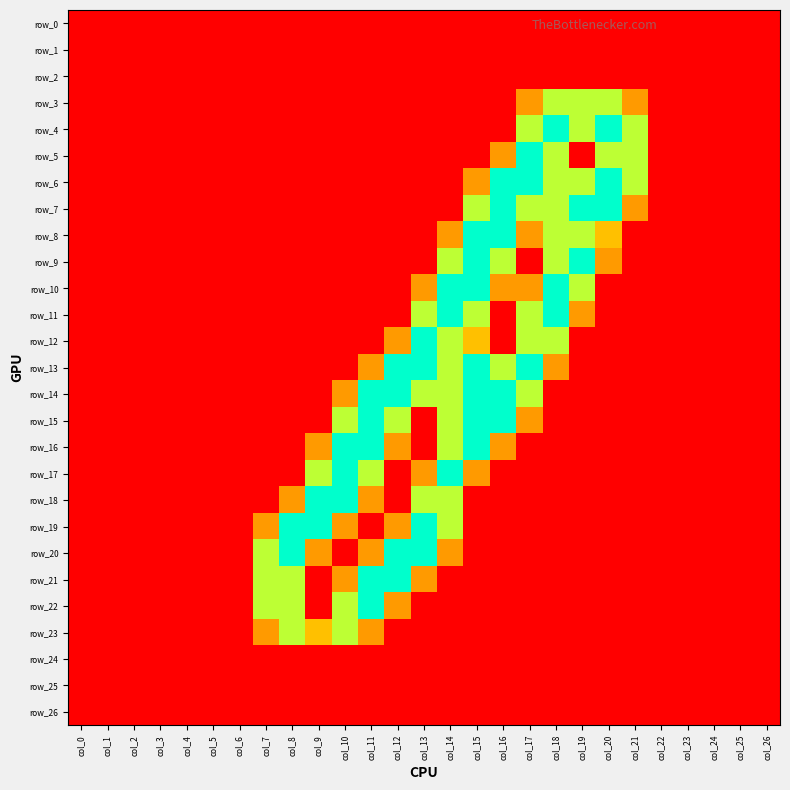

Reading left to right, extract all data points from this chart.

row_0: 0.0	0.0	0.0	0.0	0.0	0.0	0.0	0.0	0.0	0.0	0.0	0.0	0.0	0.0	0.0	0.0	0.0	0.0	0.0	0.0	0.0	0.0	0.0	0.0	0.0	0.0	0.0
row_1: 0.0	0.0	0.0	0.0	0.0	0.0	0.0	0.0	0.0	0.0	0.0	0.0	0.0	0.0	0.0	0.0	0.0	0.0	0.0	0.0	0.0	0.0	0.0	0.0	0.0	0.0	0.0
row_2: 0.0	0.0	0.0	0.0	0.0	0.0	0.0	0.0	0.0	0.0	0.0	0.0	0.0	0.0	0.0	0.0	0.0	0.0	0.0	0.0	0.0	0.0	0.0	0.0	0.0	0.0	0.0
row_3: 0.0	0.0	0.0	0.0	0.0	0.0	0.0	0.0	0.0	0.0	0.0	0.0	0.0	0.0	0.0	0.0	0.0	0.8	1.5	1.5	1.5	0.8	0.0	0.0	0.0	0.0	0.0
row_4: 0.0	0.0	0.0	0.0	0.0	0.0	0.0	0.0	0.0	0.0	0.0	0.0	0.0	0.0	0.0	0.0	0.0	1.5	2.0	1.5	2.0	1.5	0.0	0.0	0.0	0.0	0.0
row_5: 0.0	0.0	0.0	0.0	0.0	0.0	0.0	0.0	0.0	0.0	0.0	0.0	0.0	0.0	0.0	0.0	0.8	2.0	1.5	0.0	1.5	1.5	0.0	0.0	0.0	0.0	0.0
row_6: 0.0	0.0	0.0	0.0	0.0	0.0	0.0	0.0	0.0	0.0	0.0	0.0	0.0	0.0	0.0	0.8	2.0	2.0	1.5	1.5	2.0	1.5	0.0	0.0	0.0	0.0	0.0
row_7: 0.0	0.0	0.0	0.0	0.0	0.0	0.0	0.0	0.0	0.0	0.0	0.0	0.0	0.0	0.0	1.5	2.0	1.5	1.5	2.0	2.0	0.8	0.0	0.0	0.0	0.0	0.0
row_8: 0.0	0.0	0.0	0.0	0.0	0.0	0.0	0.0	0.0	0.0	0.0	0.0	0.0	0.0	0.8	2.0	2.0	0.8	1.5	1.5	1.0	0.0	0.0	0.0	0.0	0.0	0.0
row_9: 0.0	0.0	0.0	0.0	0.0	0.0	0.0	0.0	0.0	0.0	0.0	0.0	0.0	0.0	1.5	2.0	1.5	0.0	1.5	2.0	0.8	0.0	0.0	0.0	0.0	0.0	0.0
row_10: 0.0	0.0	0.0	0.0	0.0	0.0	0.0	0.0	0.0	0.0	0.0	0.0	0.0	0.8	2.0	2.0	0.8	0.8	2.0	1.5	0.0	0.0	0.0	0.0	0.0	0.0	0.0
row_11: 0.0	0.0	0.0	0.0	0.0	0.0	0.0	0.0	0.0	0.0	0.0	0.0	0.0	1.5	2.0	1.5	0.0	1.5	2.0	0.8	0.0	0.0	0.0	0.0	0.0	0.0	0.0
row_12: 0.0	0.0	0.0	0.0	0.0	0.0	0.0	0.0	0.0	0.0	0.0	0.0	0.8	2.0	1.5	1.0	0.0	1.5	1.5	0.0	0.0	0.0	0.0	0.0	0.0	0.0	0.0
row_13: 0.0	0.0	0.0	0.0	0.0	0.0	0.0	0.0	0.0	0.0	0.0	0.8	2.0	2.0	1.5	2.0	1.5	2.0	0.8	0.0	0.0	0.0	0.0	0.0	0.0	0.0	0.0
row_14: 0.0	0.0	0.0	0.0	0.0	0.0	0.0	0.0	0.0	0.0	0.8	2.0	2.0	1.5	1.5	2.0	2.0	1.5	0.0	0.0	0.0	0.0	0.0	0.0	0.0	0.0	0.0
row_15: 0.0	0.0	0.0	0.0	0.0	0.0	0.0	0.0	0.0	0.0	1.5	2.0	1.5	0.0	1.5	2.0	2.0	0.8	0.0	0.0	0.0	0.0	0.0	0.0	0.0	0.0	0.0
row_16: 0.0	0.0	0.0	0.0	0.0	0.0	0.0	0.0	0.0	0.8	2.0	2.0	0.8	0.0	1.5	2.0	0.8	0.0	0.0	0.0	0.0	0.0	0.0	0.0	0.0	0.0	0.0
row_17: 0.0	0.0	0.0	0.0	0.0	0.0	0.0	0.0	0.0	1.5	2.0	1.5	0.0	0.8	2.0	0.8	0.0	0.0	0.0	0.0	0.0	0.0	0.0	0.0	0.0	0.0	0.0
row_18: 0.0	0.0	0.0	0.0	0.0	0.0	0.0	0.0	0.8	2.0	2.0	0.8	0.0	1.5	1.5	0.0	0.0	0.0	0.0	0.0	0.0	0.0	0.0	0.0	0.0	0.0	0.0
row_19: 0.0	0.0	0.0	0.0	0.0	0.0	0.0	0.8	2.0	2.0	0.8	0.0	0.8	2.0	1.5	0.0	0.0	0.0	0.0	0.0	0.0	0.0	0.0	0.0	0.0	0.0	0.0
row_20: 0.0	0.0	0.0	0.0	0.0	0.0	0.0	1.5	2.0	0.8	0.0	0.8	2.0	2.0	0.8	0.0	0.0	0.0	0.0	0.0	0.0	0.0	0.0	0.0	0.0	0.0	0.0
row_21: 0.0	0.0	0.0	0.0	0.0	0.0	0.0	1.5	1.5	0.0	0.8	2.0	2.0	0.8	0.0	0.0	0.0	0.0	0.0	0.0	0.0	0.0	0.0	0.0	0.0	0.0	0.0
row_22: 0.0	0.0	0.0	0.0	0.0	0.0	0.0	1.5	1.5	0.0	1.5	2.0	0.8	0.0	0.0	0.0	0.0	0.0	0.0	0.0	0.0	0.0	0.0	0.0	0.0	0.0	0.0
row_23: 0.0	0.0	0.0	0.0	0.0	0.0	0.0	0.8	1.5	1.0	1.5	0.8	0.0	0.0	0.0	0.0	0.0	0.0	0.0	0.0	0.0	0.0	0.0	0.0	0.0	0.0	0.0
row_24: 0.0	0.0	0.0	0.0	0.0	0.0	0.0	0.0	0.0	0.0	0.0	0.0	0.0	0.0	0.0	0.0	0.0	0.0	0.0	0.0	0.0	0.0	0.0	0.0	0.0	0.0	0.0
row_25: 0.0	0.0	0.0	0.0	0.0	0.0	0.0	0.0	0.0	0.0	0.0	0.0	0.0	0.0	0.0	0.0	0.0	0.0	0.0	0.0	0.0	0.0	0.0	0.0	0.0	0.0	0.0
row_26: 0.0	0.0	0.0	0.0	0.0	0.0	0.0	0.0	0.0	0.0	0.0	0.0	0.0	0.0	0.0	0.0	0.0	0.0	0.0	0.0	0.0	0.0	0.0	0.0	0.0	0.0	0.0